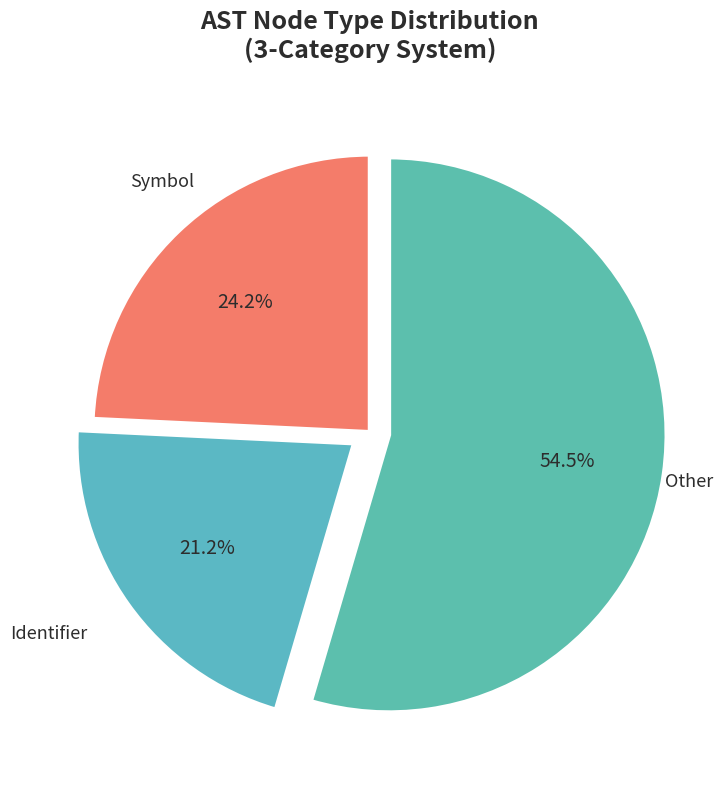

Count the number of slices in the pie.

3